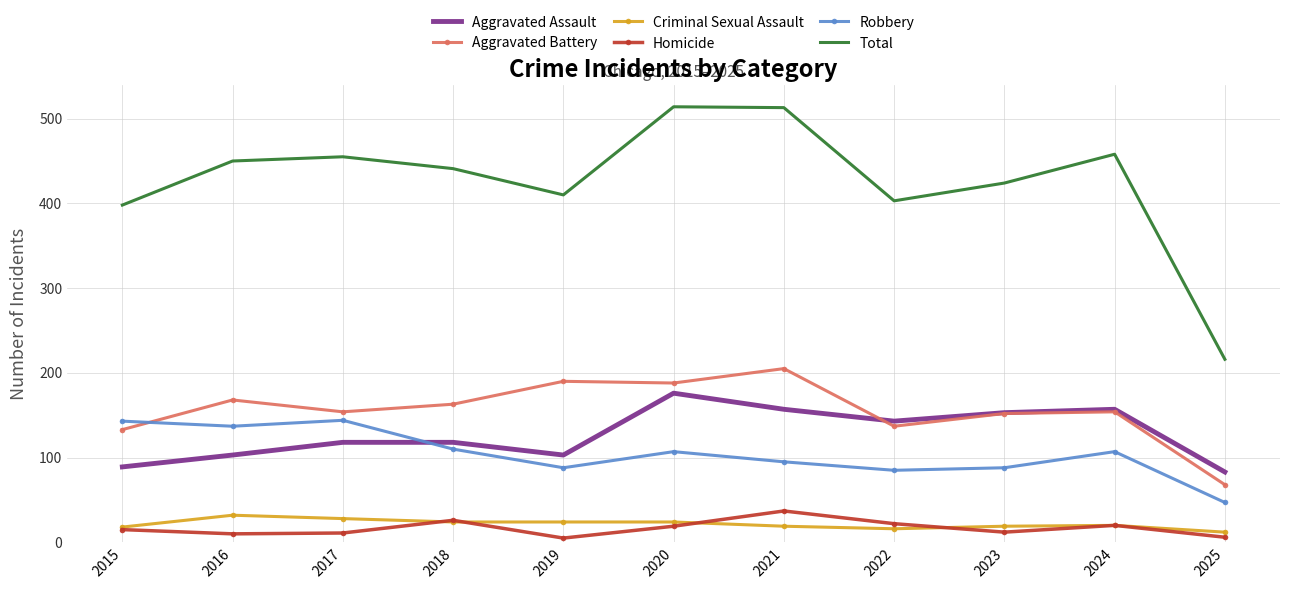

True or false: Total and Aggravated Battery intersect in this chart.

False